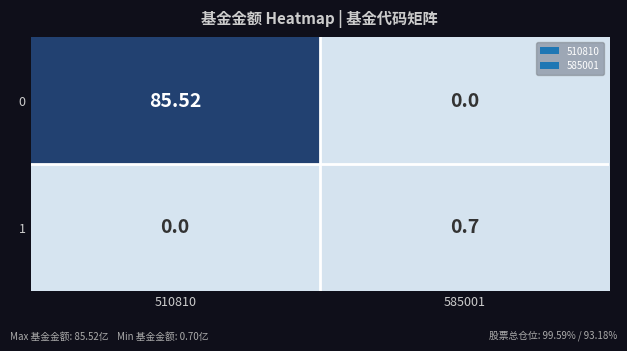

What is the total value across all series at 510810?

85.5